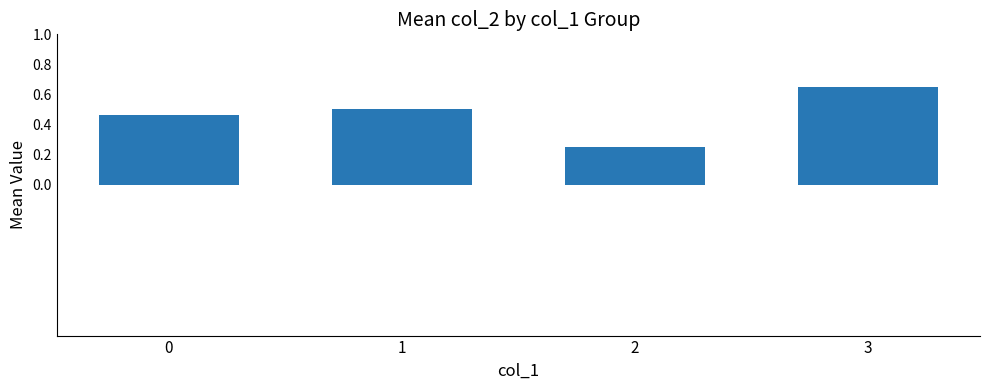

How many values are between 0 and 1?

4